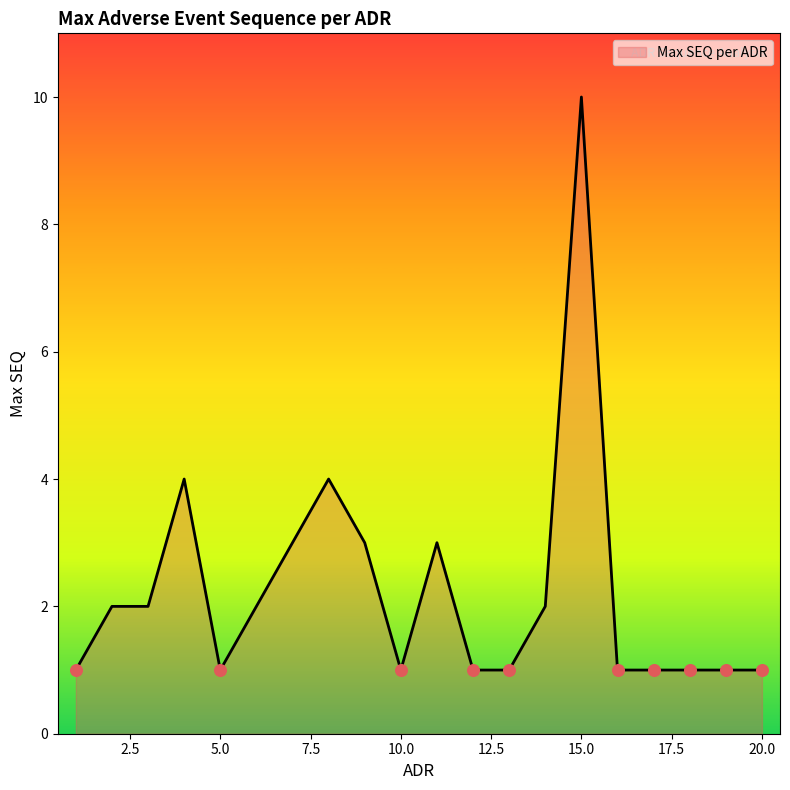

What is the difference between the maximum and minimum values?

9